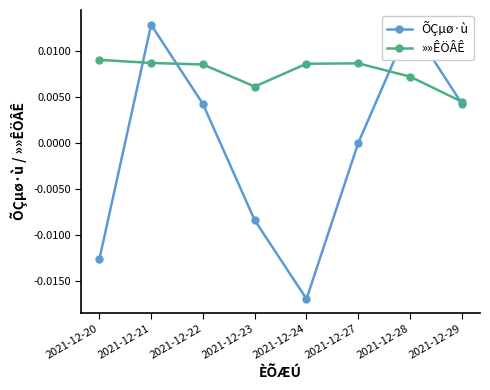

Where is the first local maximum for »»ÊÖÂÊ?

2021-12-27